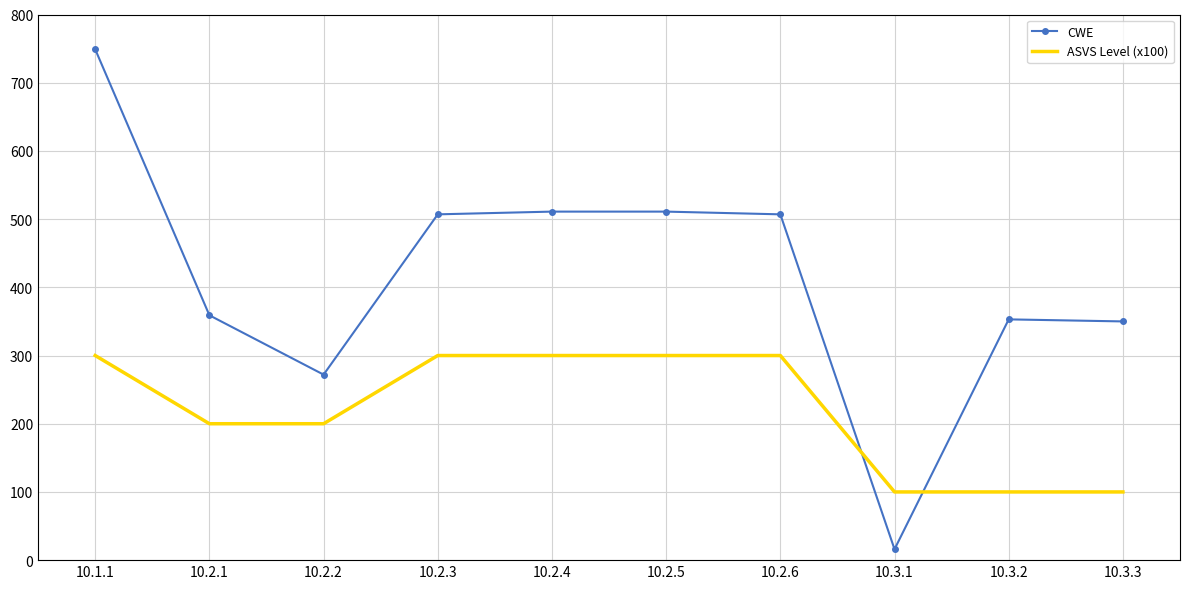

List the series in order of their peak value, highest first.

CWE, ASVS Level (x100)